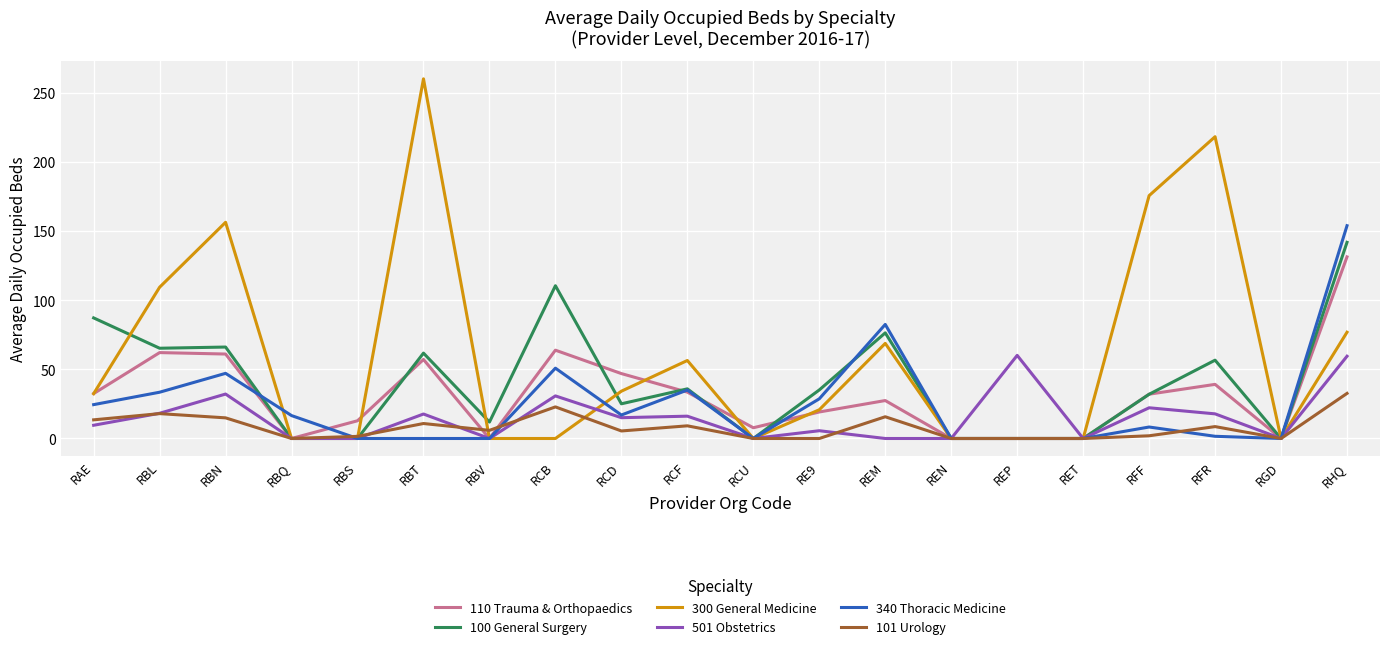

What position from the left is RET?

16